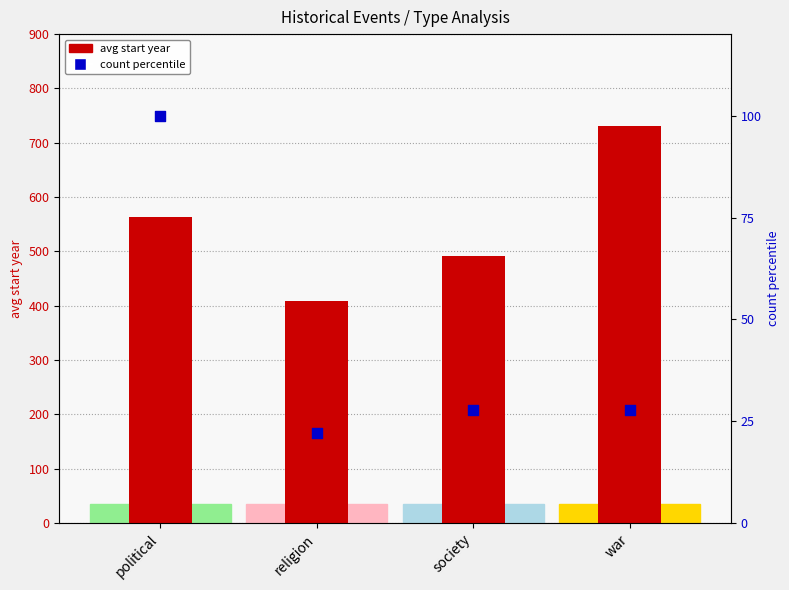

Which series has the largest Y range (max minus min)?

avg start year